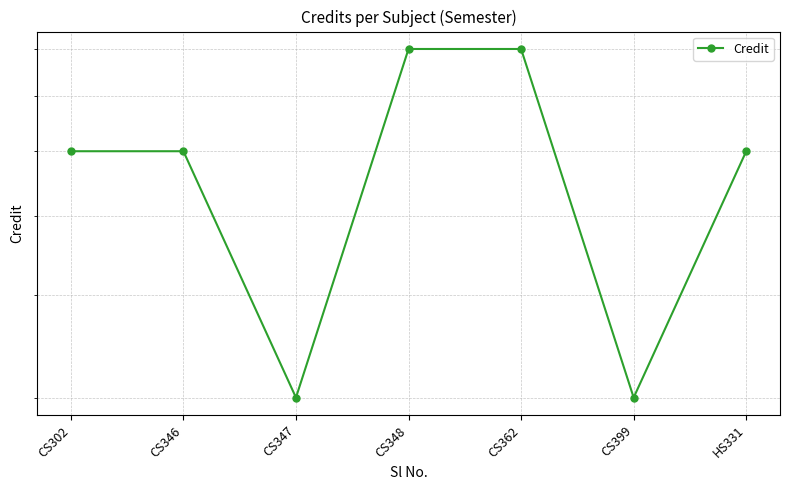

Reading left to right, list all the values displayed in this chart.

6	6	3	8	8	3	6